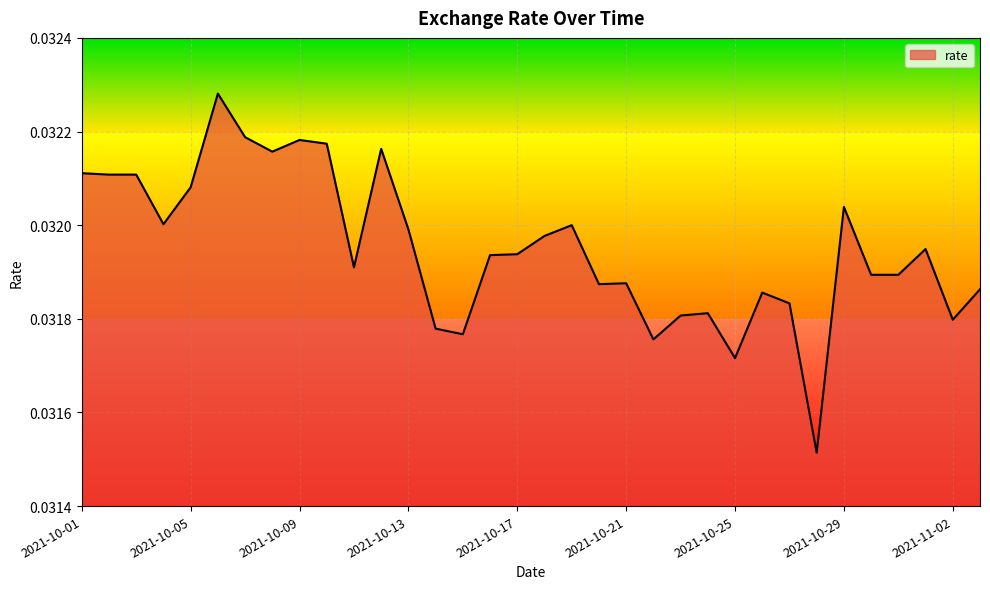

Does the chart have visible grid lines?

Yes